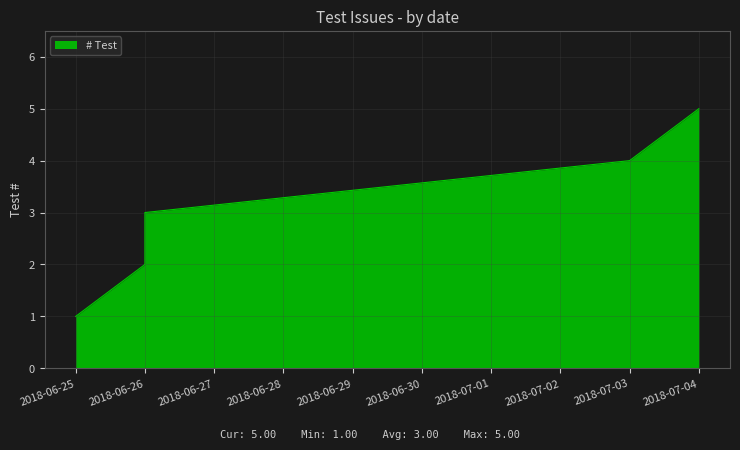

The chart shows a value of 1 at 2018-06-25. True or false?

True